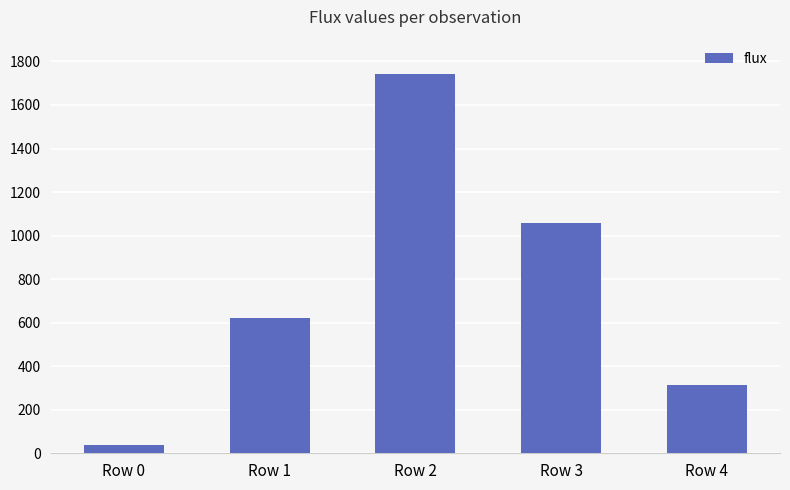

What is the smallest value displayed?

38.6